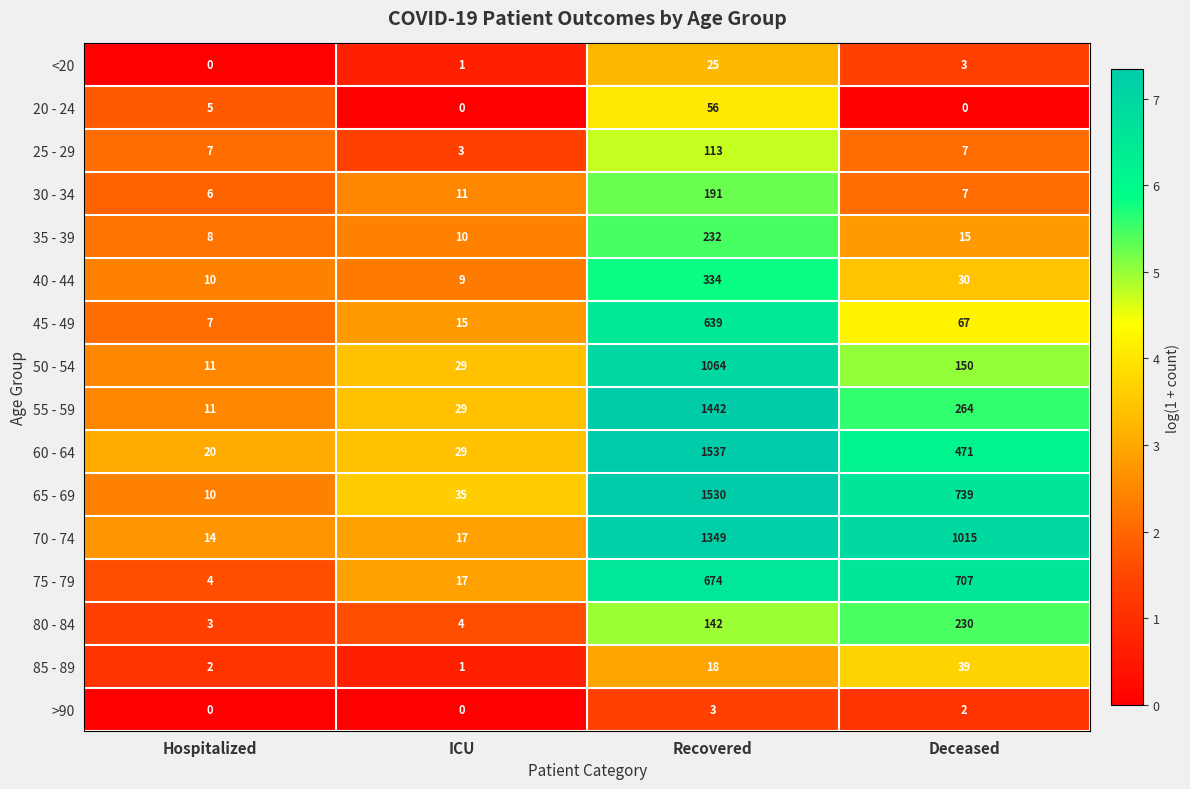

List the labels in order of 55 - 59 value, smallest first.

Hospitalized, ICU, Deceased, Recovered